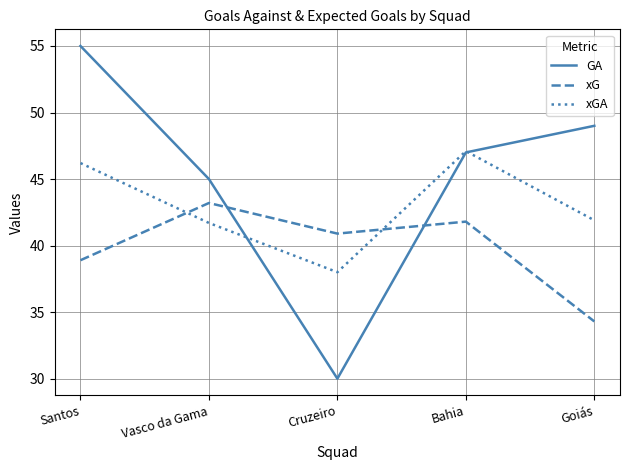

What position from the right is Santos?

5